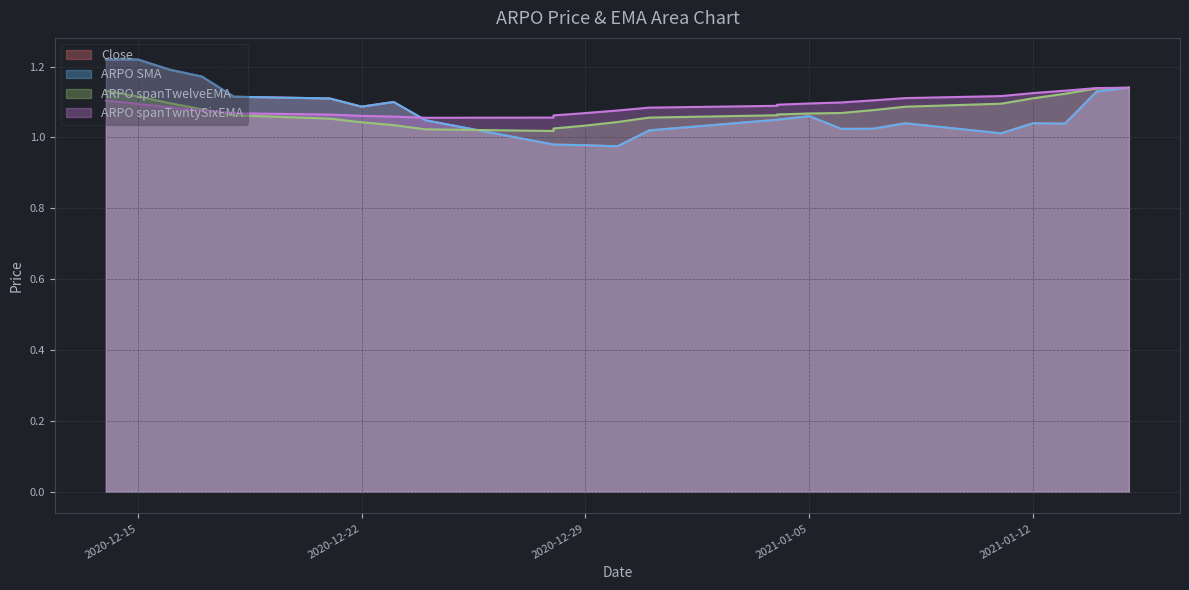

Which series has the largest range (max minus min)?

Close